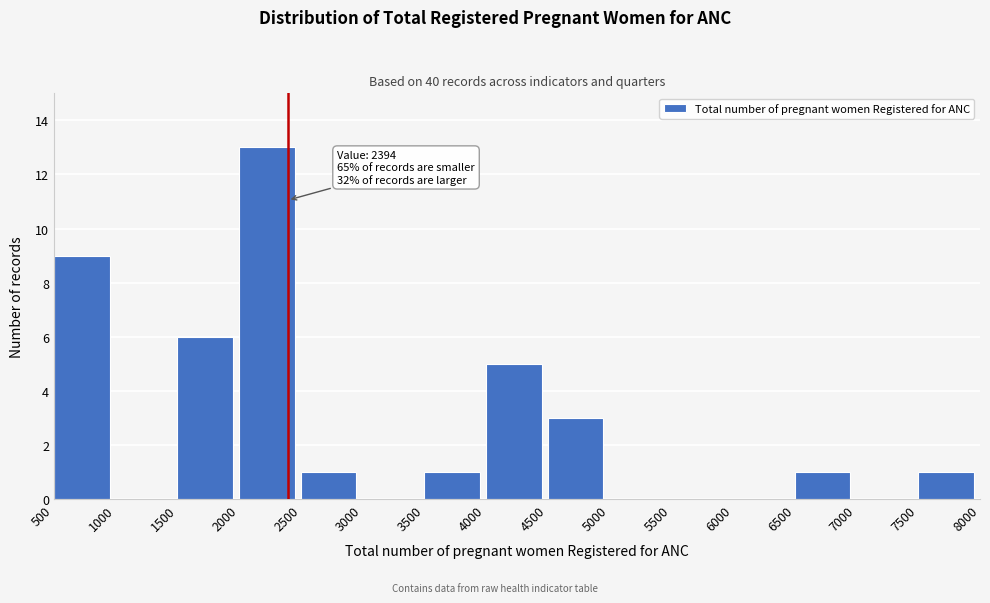

Over which range of the x-axis is the bar tallest?

2000 to 2500